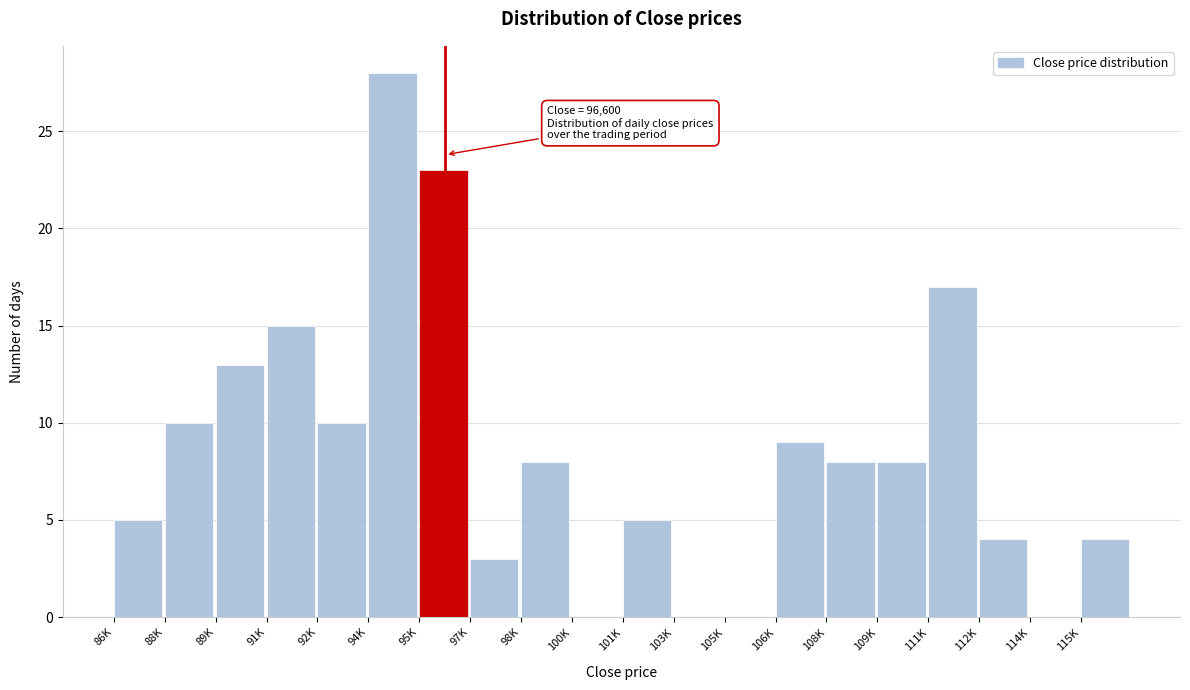

Reading left to right, extract all data points from this chart.

86K=5	88K=10	89K=13	91K=15	92K=10	94K=28	95K=23	97K=3	98K=8	100K=0	101K=5	103K=0	105K=0	106K=9	108K=8	109K=8	111K=17	112K=4	114K=0	115K=4